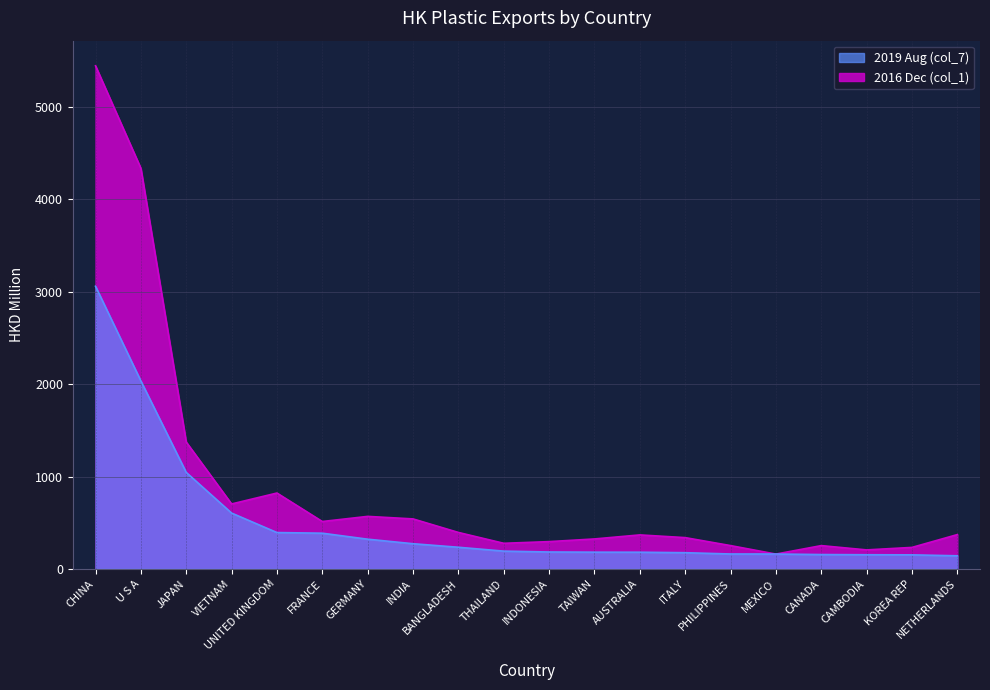

What is the sum of the 2019 Aug (col_7) values at INDONESIA and CANADA?

338.2